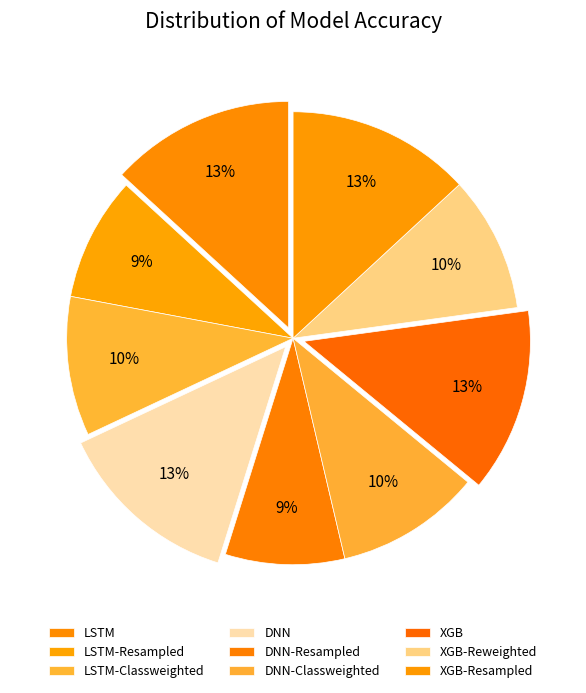

Is it true that DNN-Resampled is 9% of the pie?

True